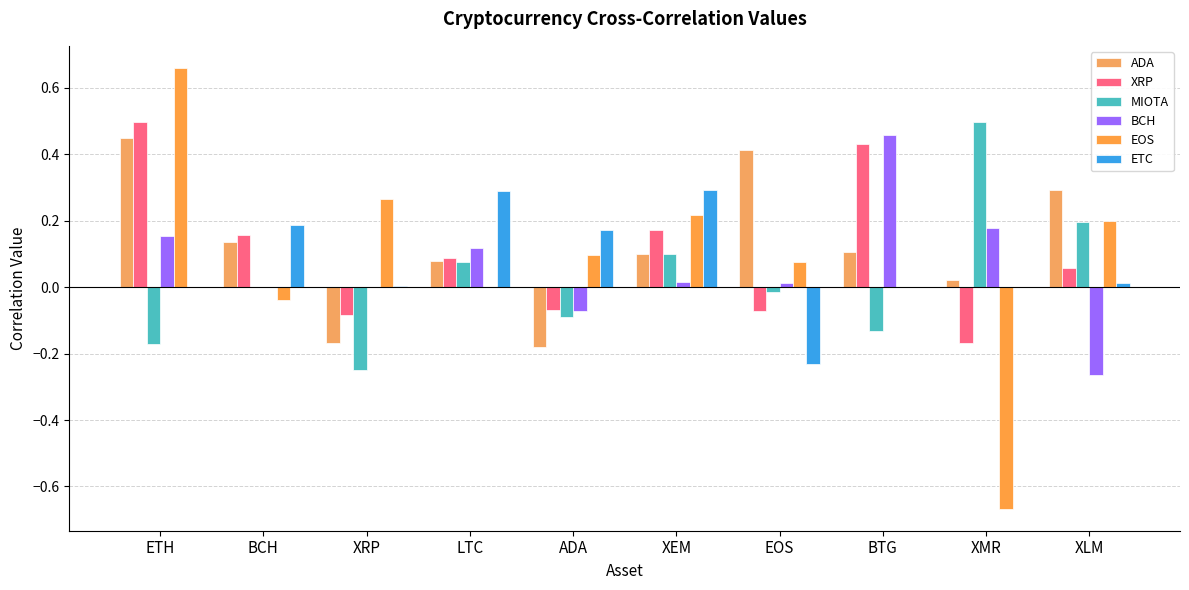

How many categories are shown in the chart?

10